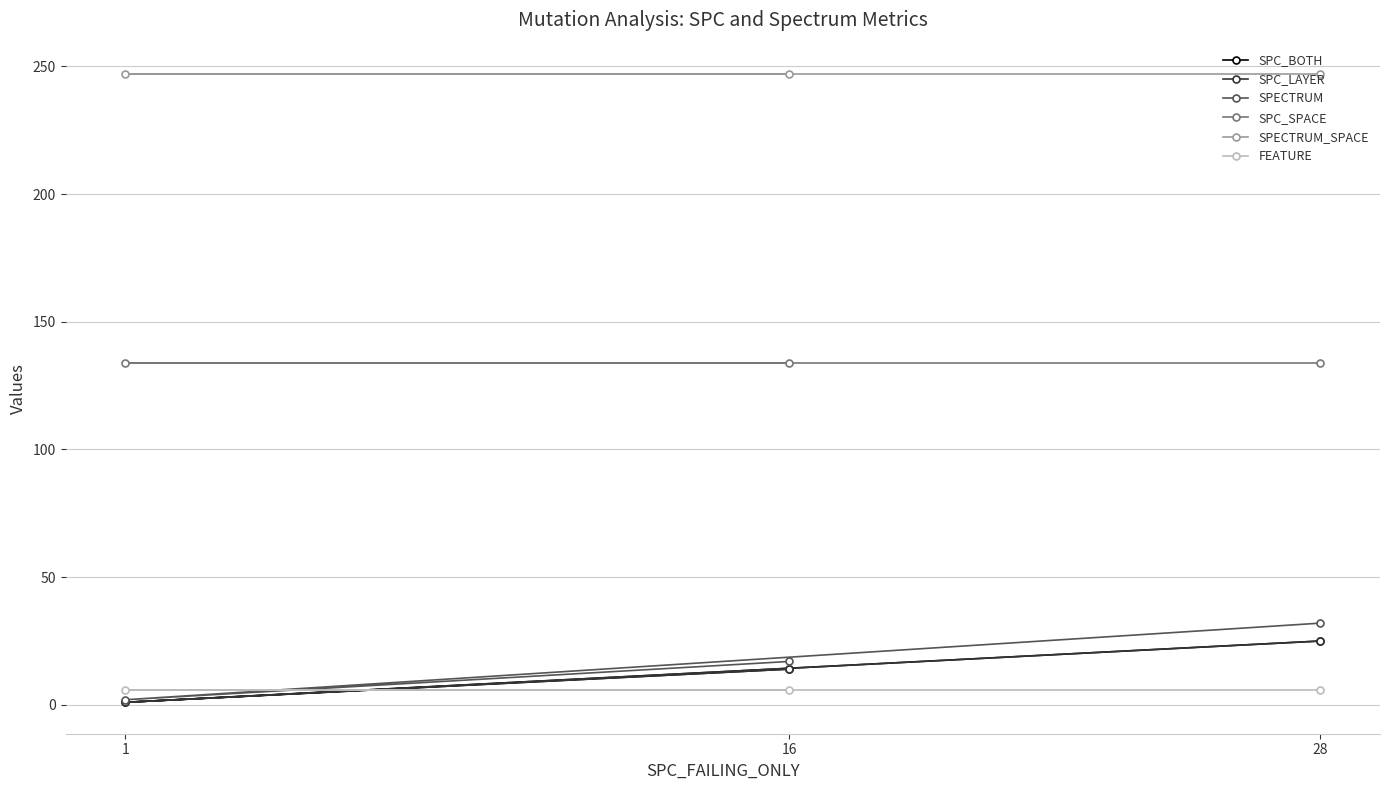

Count the SPC_BOTH values in the range 1 to 25.

3